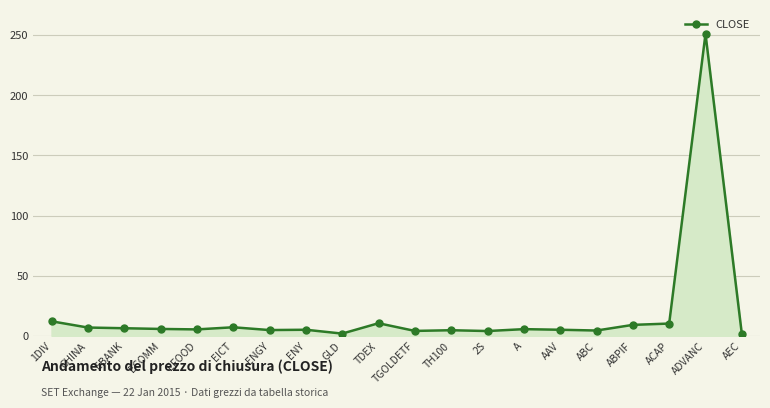

What is the ratio of the value at A to the value at TDEX?

0.5